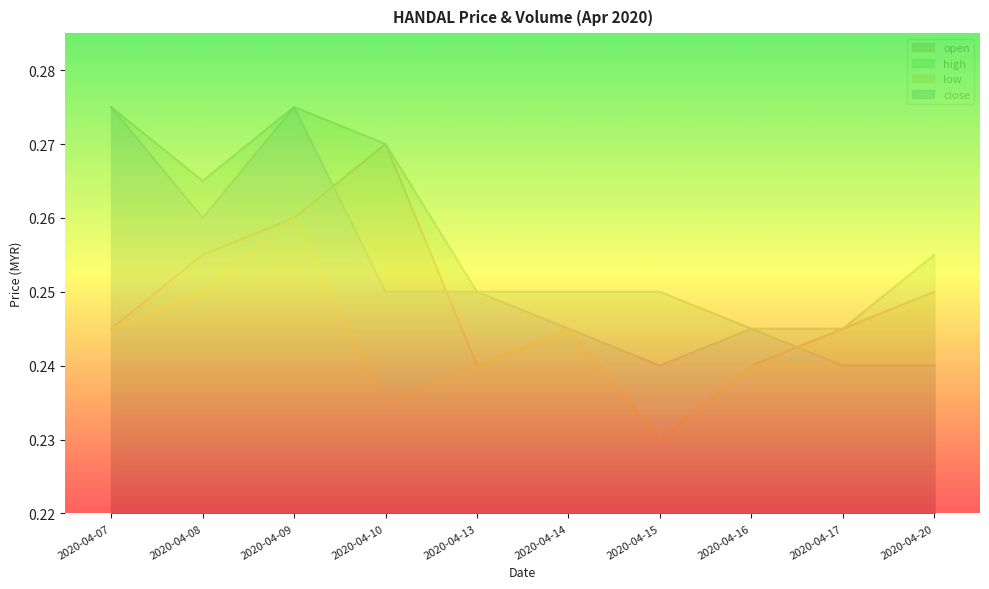

Rank the series by their average value, from lowest to highest.

low, open, close, high